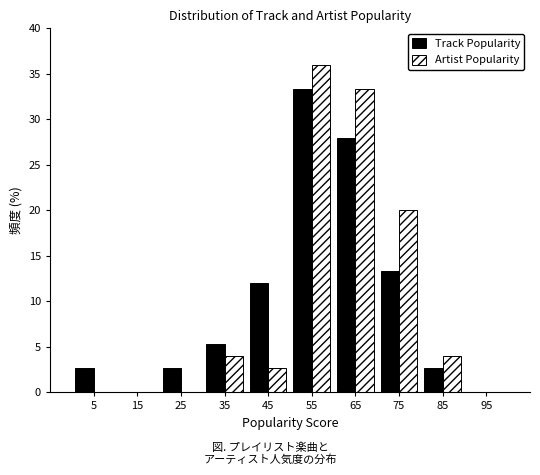

Reading left to right, list every range on the x-axis with the height of the bar of each series over it. The values are not printed on the chart, so give them approximately, as read against the axis.

0 to 10: Track Popularity=2.5	Artist Popularity=0
10 to 20: Track Popularity=0	Artist Popularity=0
20 to 30: Track Popularity=2.5	Artist Popularity=0
30 to 40: Track Popularity=5.5	Artist Popularity=4.0
40 to 50: Track Popularity=12.0	Artist Popularity=2.5
50 to 60: Track Popularity=33.5	Artist Popularity=36.0
60 to 70: Track Popularity=28.0	Artist Popularity=33.5
70 to 80: Track Popularity=13.5	Artist Popularity=20.0
80 to 90: Track Popularity=2.5	Artist Popularity=4.0
90 to 100: Track Popularity=0	Artist Popularity=0